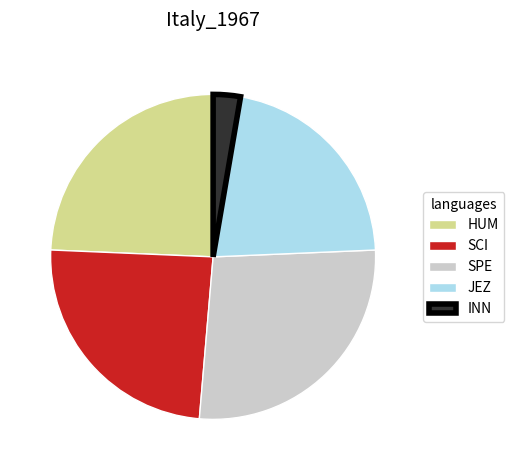

Combined, do SCI and INN account for over 50%?

No